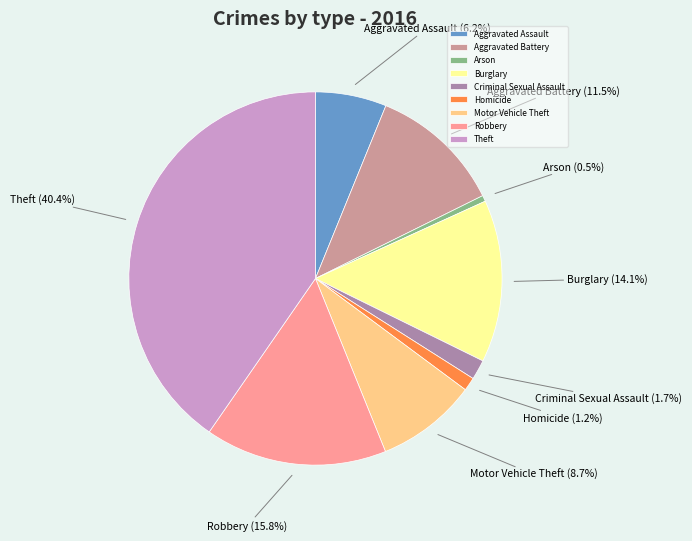

How many segments does this pie chart have?

9